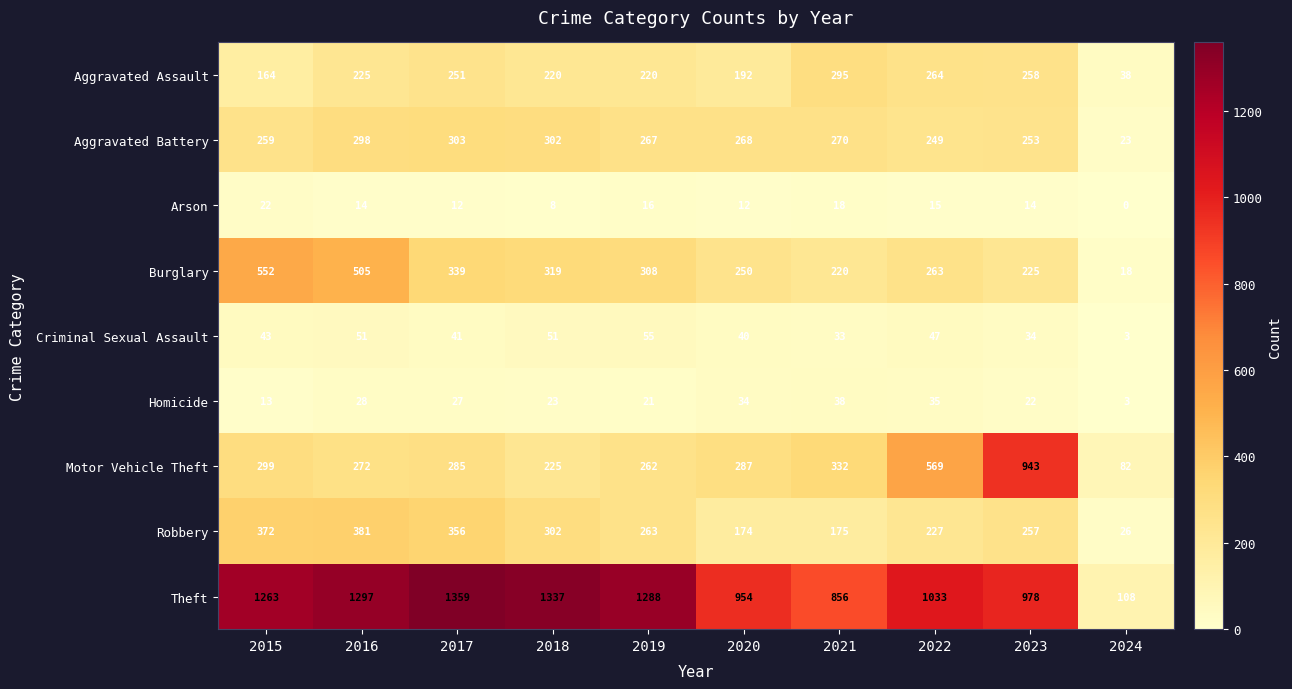

At 2019, list the series in order from largest to smallest.

Theft, Burglary, Aggravated Battery, Robbery, Motor Vehicle Theft, Aggravated Assault, Criminal Sexual Assault, Homicide, Arson